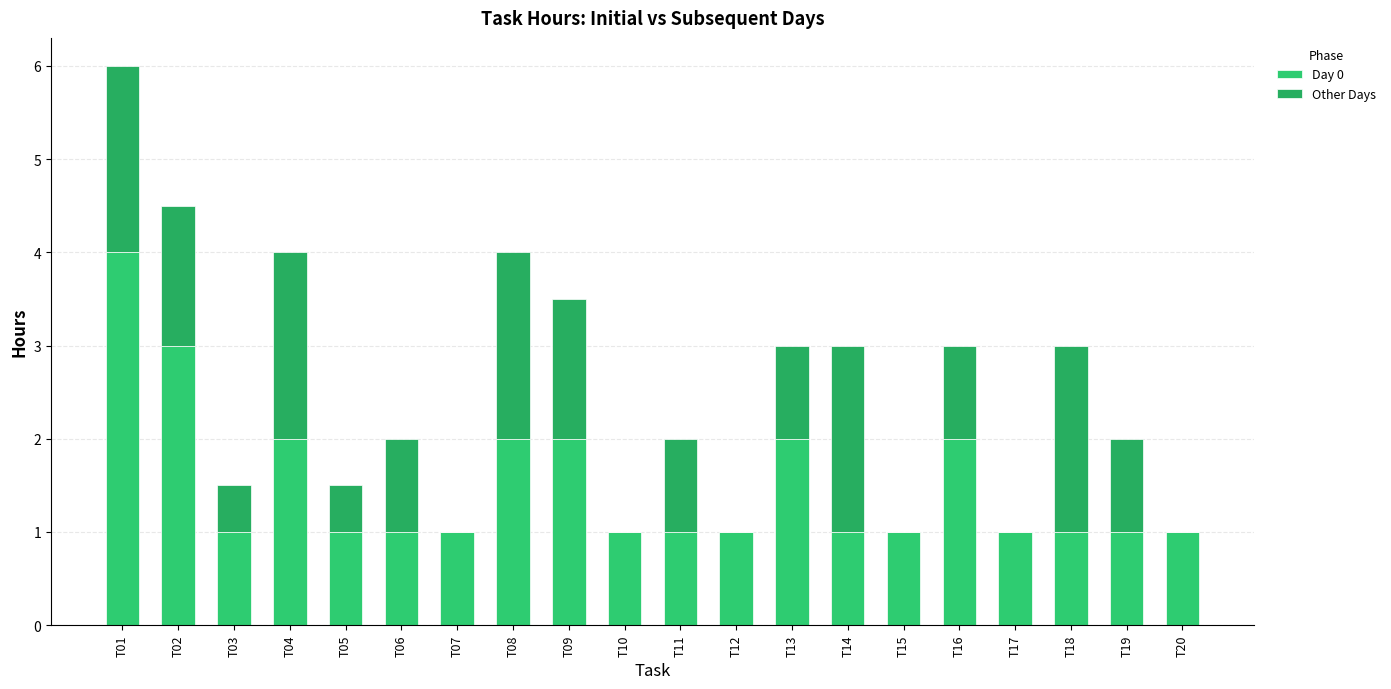

What are all the series names shown in the legend?

Day 0, Other Days